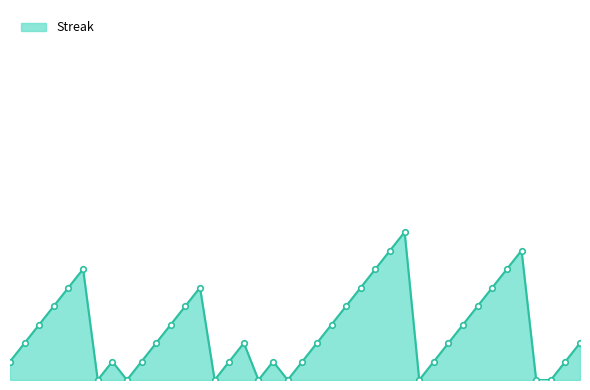

List the labels in order of value, largest first.

2010-08-06, 2010-08-05, 2010-08-14, 2010-07-15, 2010-08-04, 2010-08-13, 2010-07-11, 2010-07-23, 2010-08-03, 2010-08-12, 2010-07-10, 2010-07-22, 2010-08-02, 2010-08-11, 2010-07-09, 2010-07-21, 2010-08-01, 2010-08-10, 2010-07-08, 2010-07-20, 2010-07-26, 2010-07-31, 2010-08-09, 2010-08-18, 2010-07-07, 2010-07-17, 2010-07-19, 2010-07-25, 2010-07-28, 2010-07-30, 2010-08-08, 2010-08-17, 2010-07-16, 2010-07-18, 2010-07-24, 2010-07-27, 2010-07-29, 2010-08-07, 2010-08-15, 2010-08-16